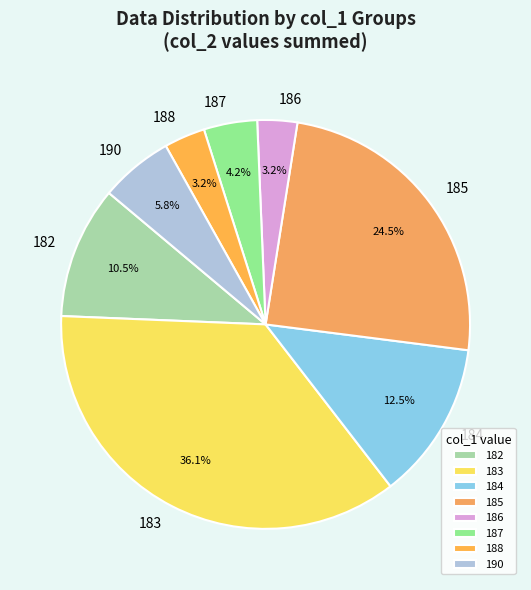

What percentage do 183 and 186 together represent?

39.3%